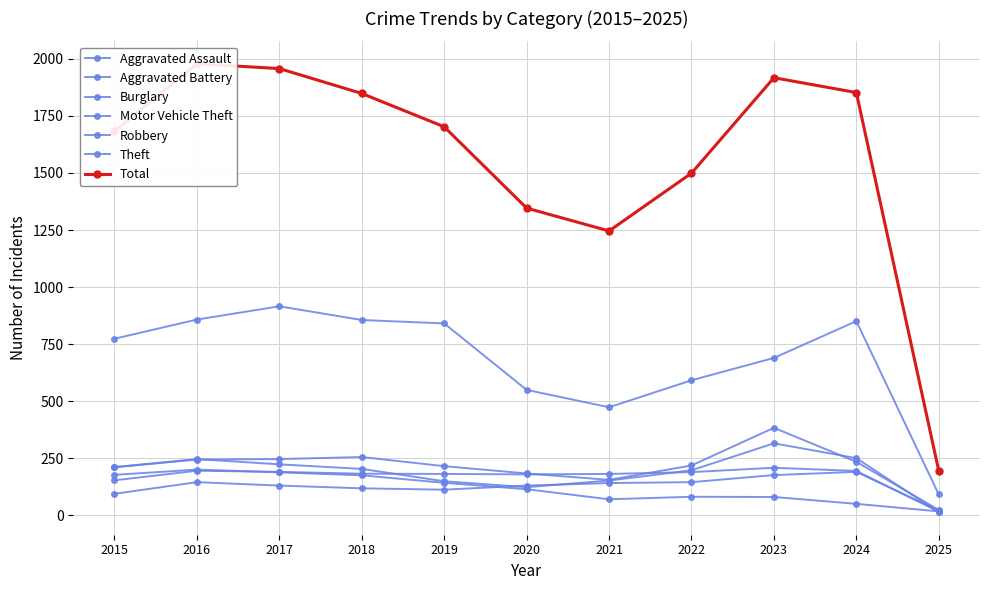

Is the value of Burglary at 2015 greater than the value of Theft at 2020?

No